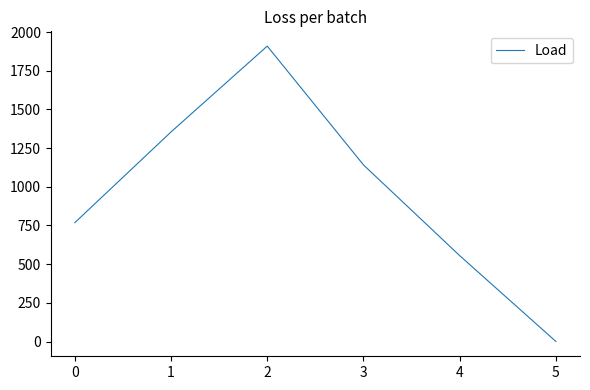

How many distinct data groups are displayed?

1